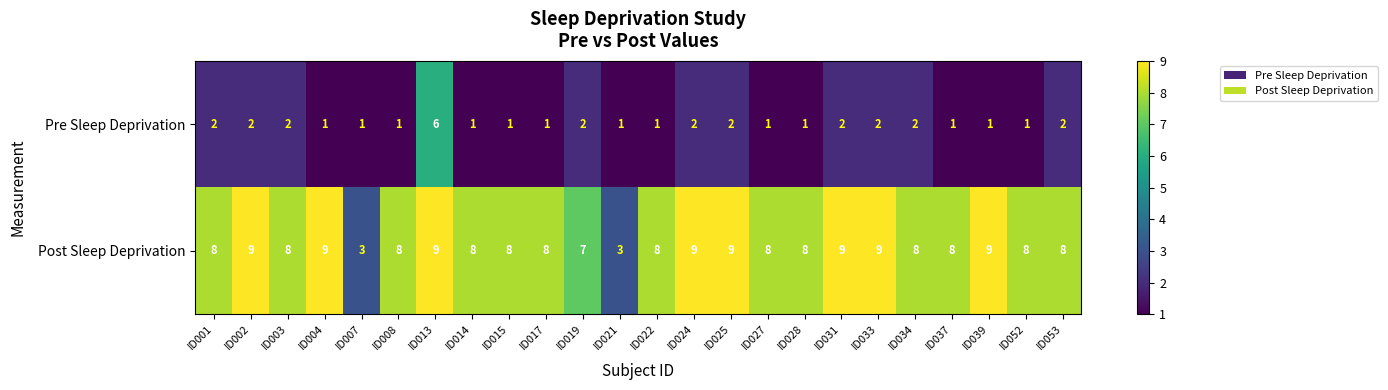

What is the greatest value displayed?

9